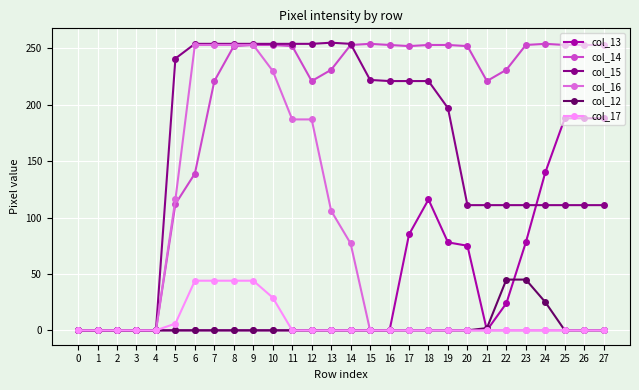

How many series are shown in this chart?

6